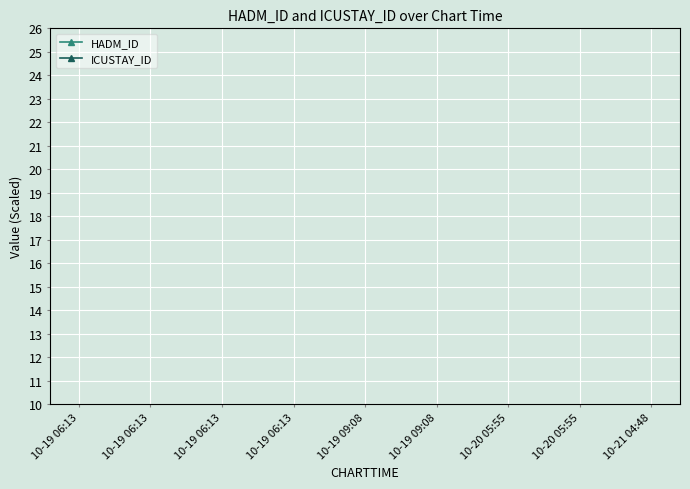

True or false: ICUSTAY_ID and HADM_ID intersect in this chart.

False